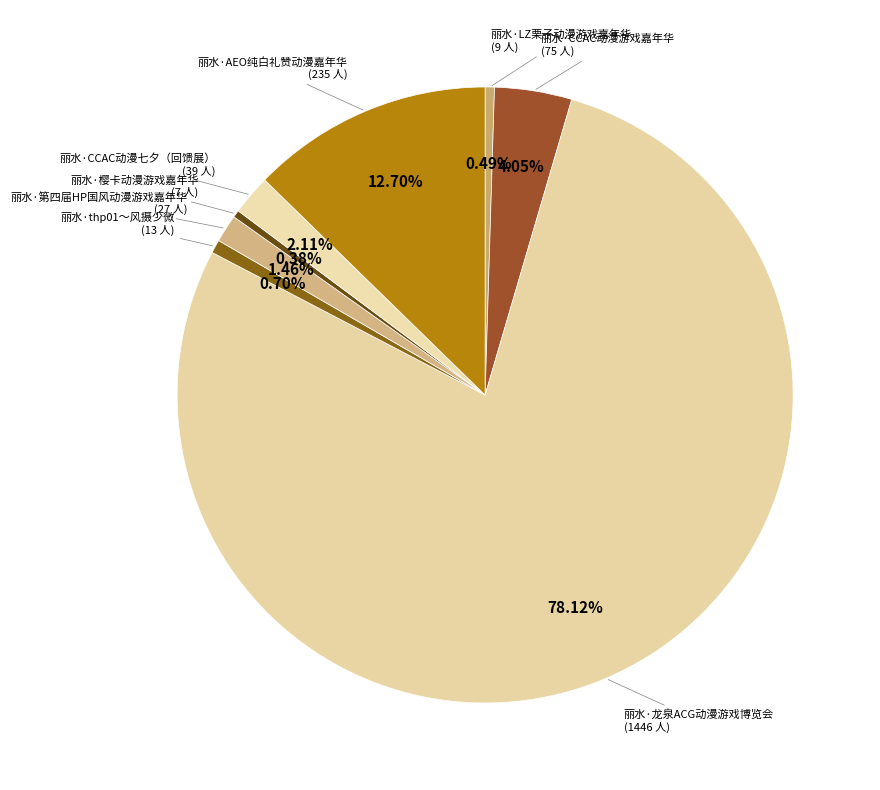

To the nearest percent, what is the combined percentage of 丽水·CCAC动漫游戏嘉年华 and 丽水·LZ栗子动漫游戏嘉年华?

5%